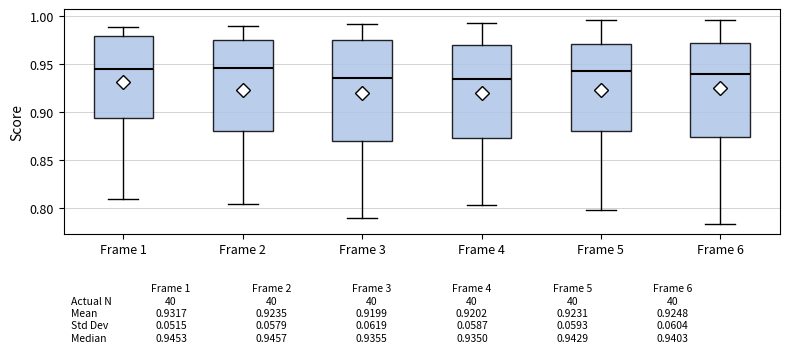

Comparing the boxes themselves (not the whiskers), which one is the tallest?

Frame 3